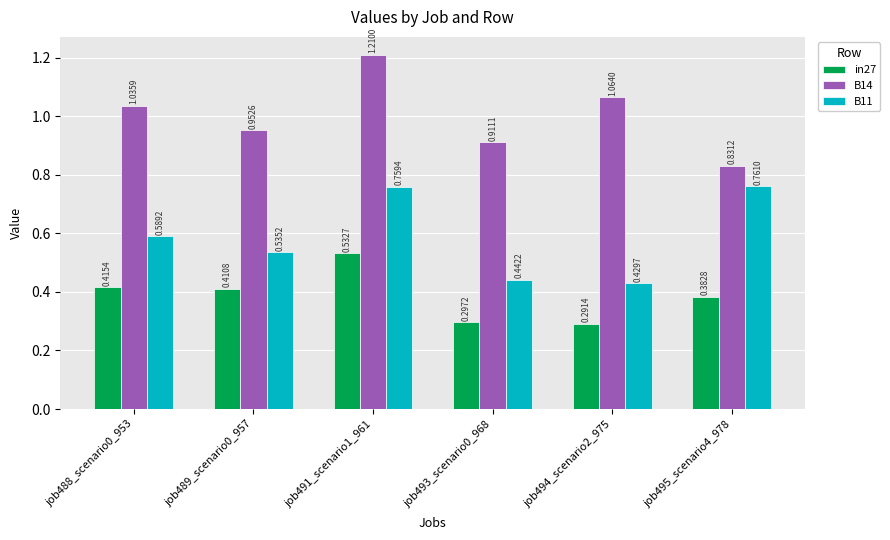

How many bars are there in total?

18